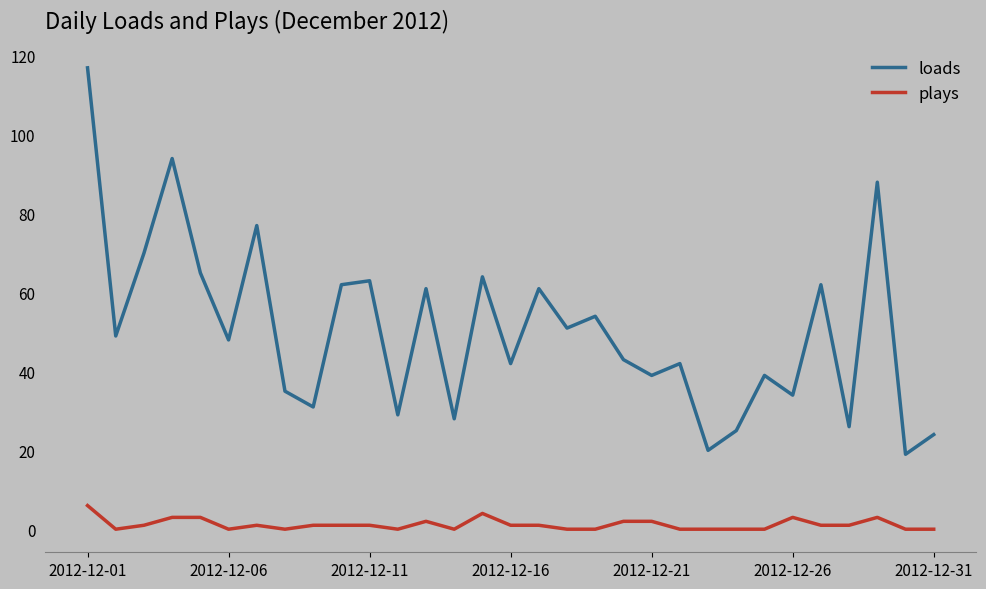

What is the maximum value shown in the chart?

117